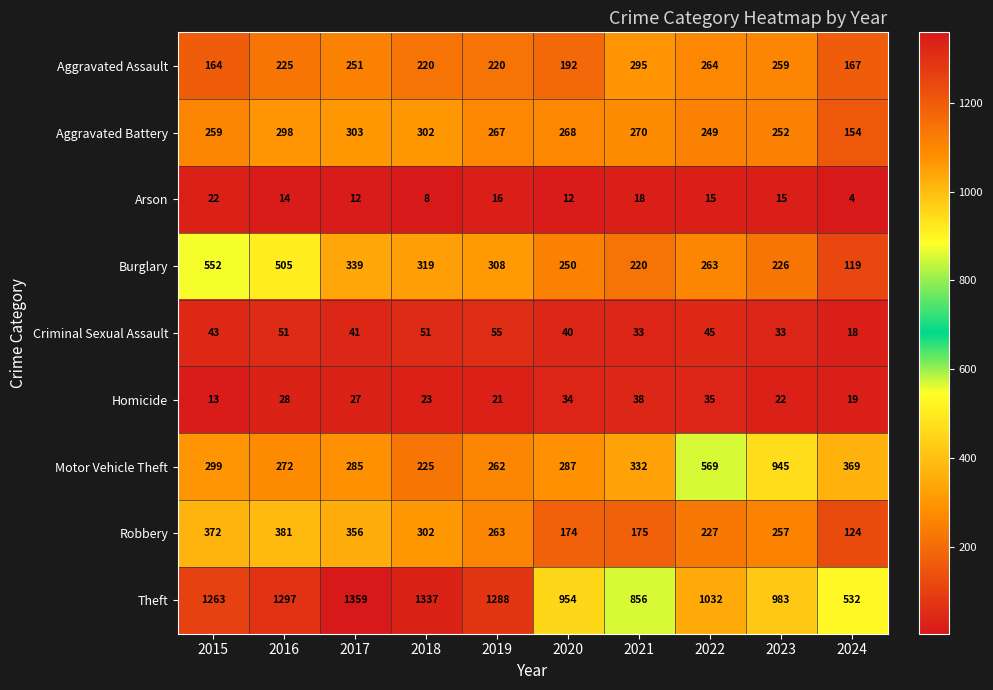

What is the smallest value displayed?

4